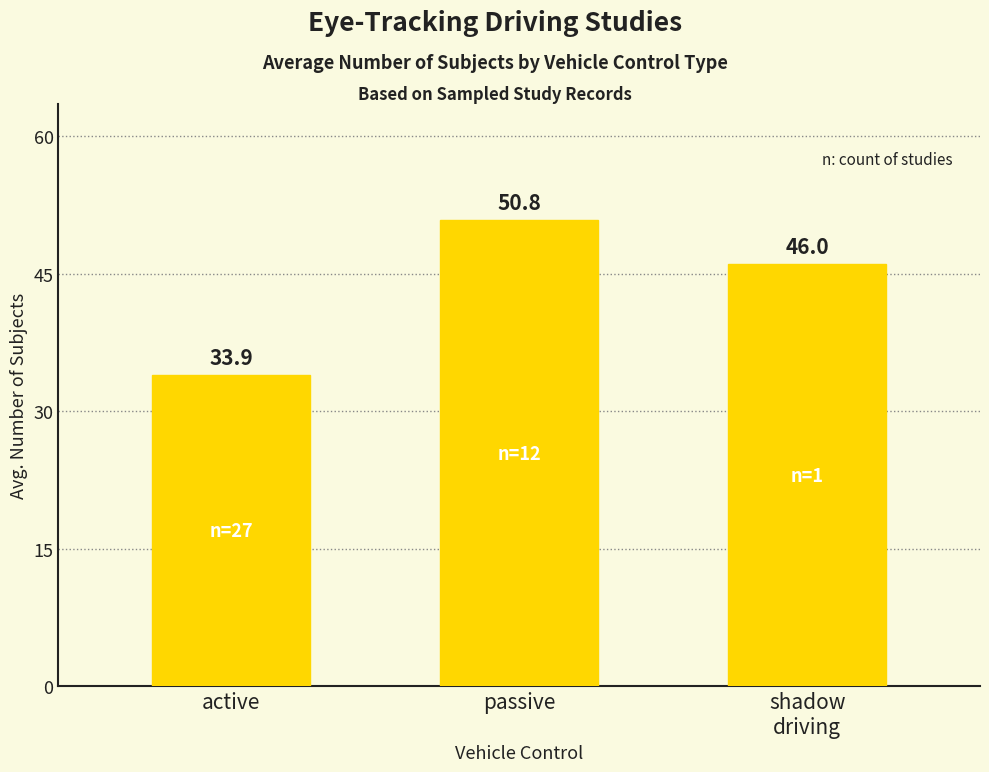

What is the sum of the values at active and shadow
driving?

79.9